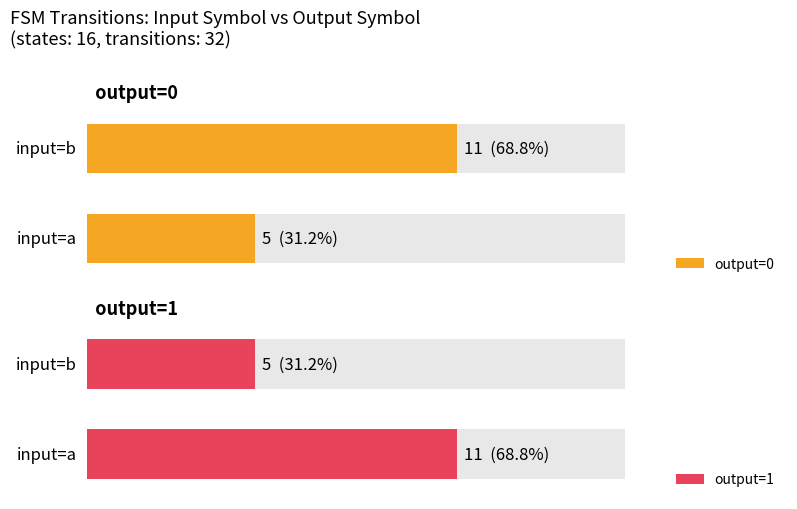

At how many categories does at least one series exceed 7?

2